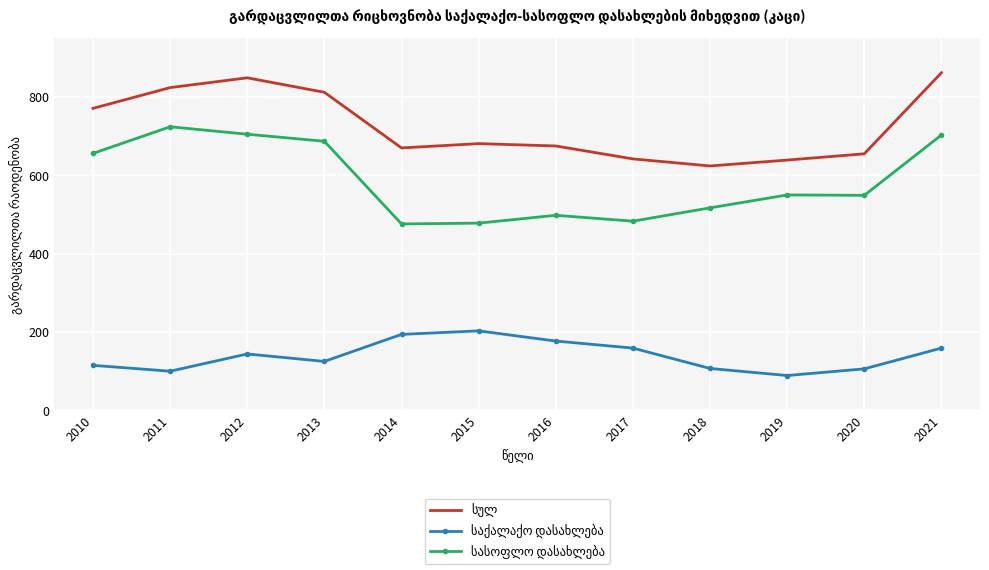

What is the total value across all series at 2019?

1278